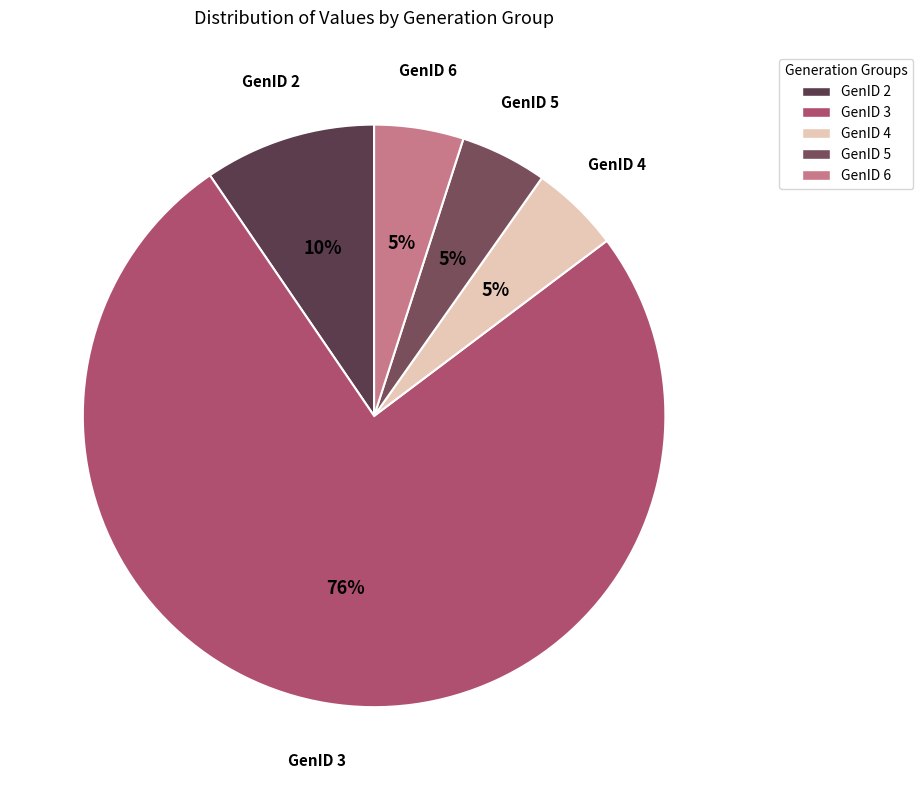

To the nearest percent, what is the difference between the GenID 6 and GenID 2 slice percentages?

5%